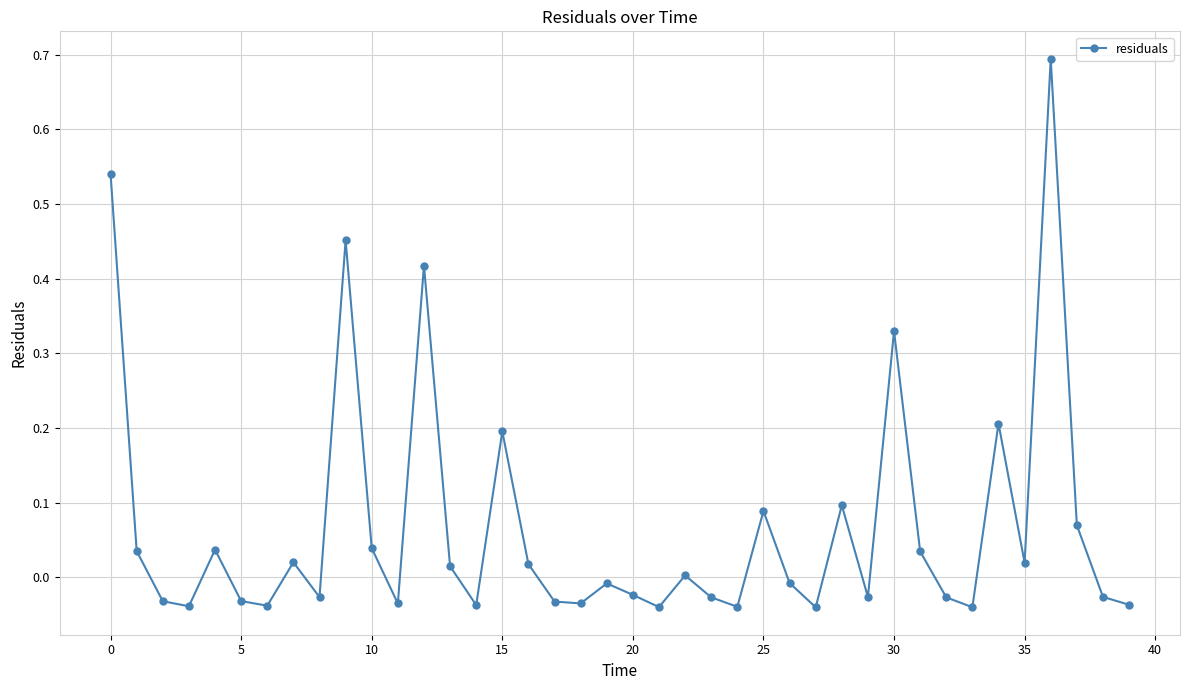

How many distinct data groups are displayed?

1